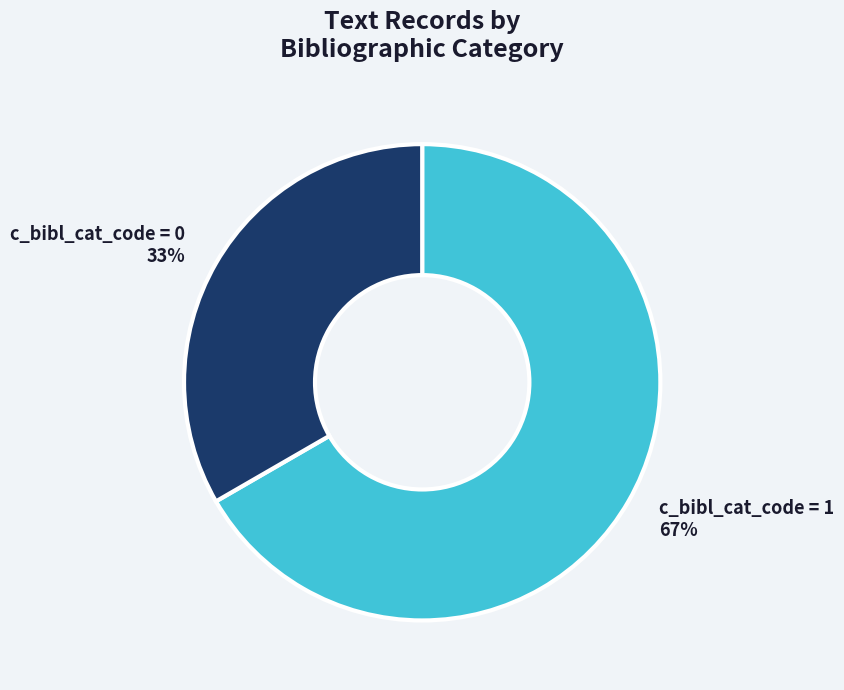

Does any single category account for the majority?

Yes